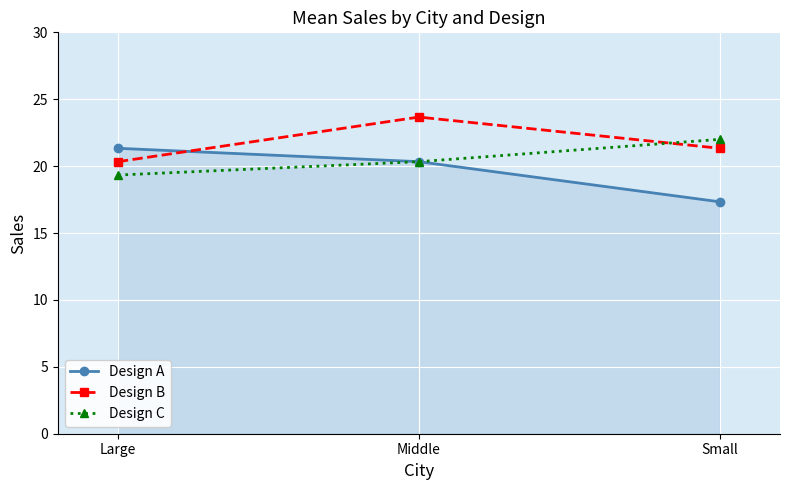

What is the label of the 1st point from the right?

Small